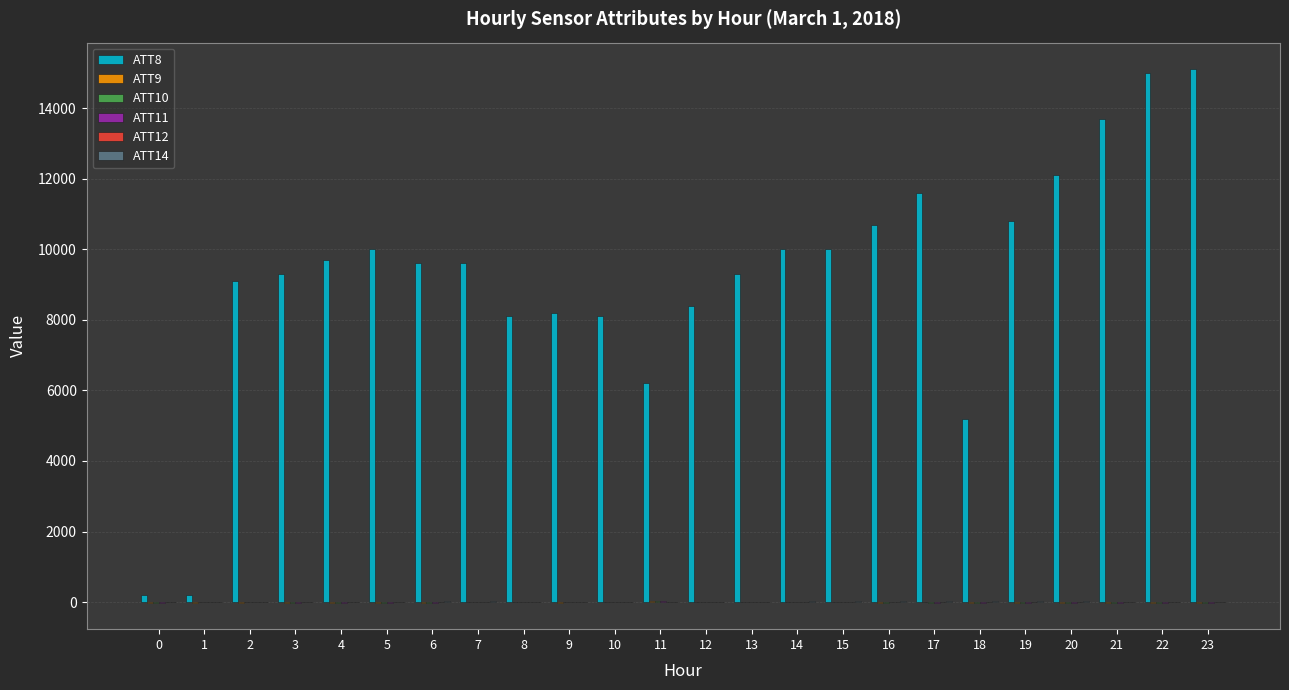

What is the maximum value shown in the chart?

15100.0